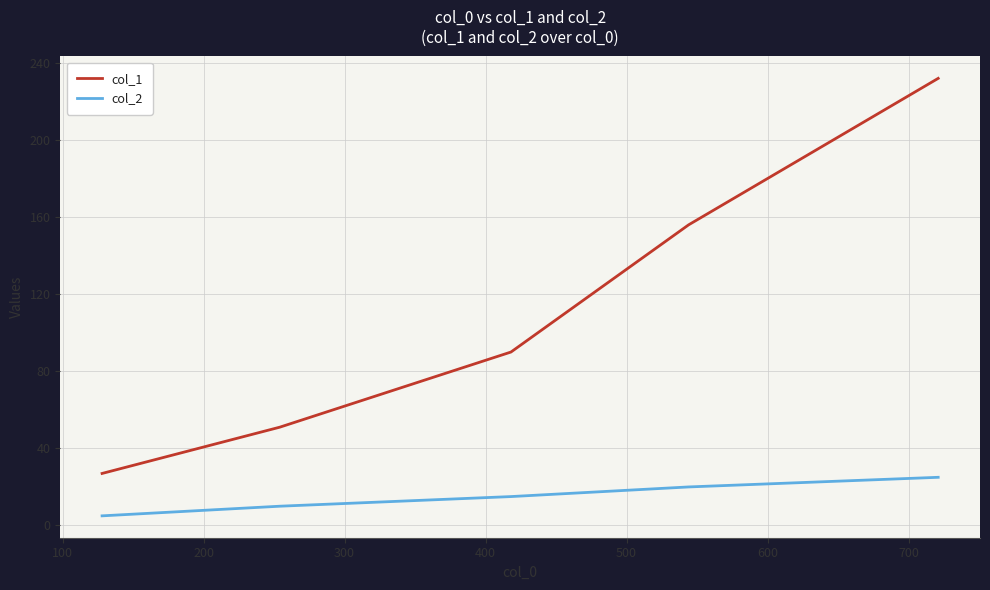

True or false: col_1 and col_2 intersect in this chart.

False